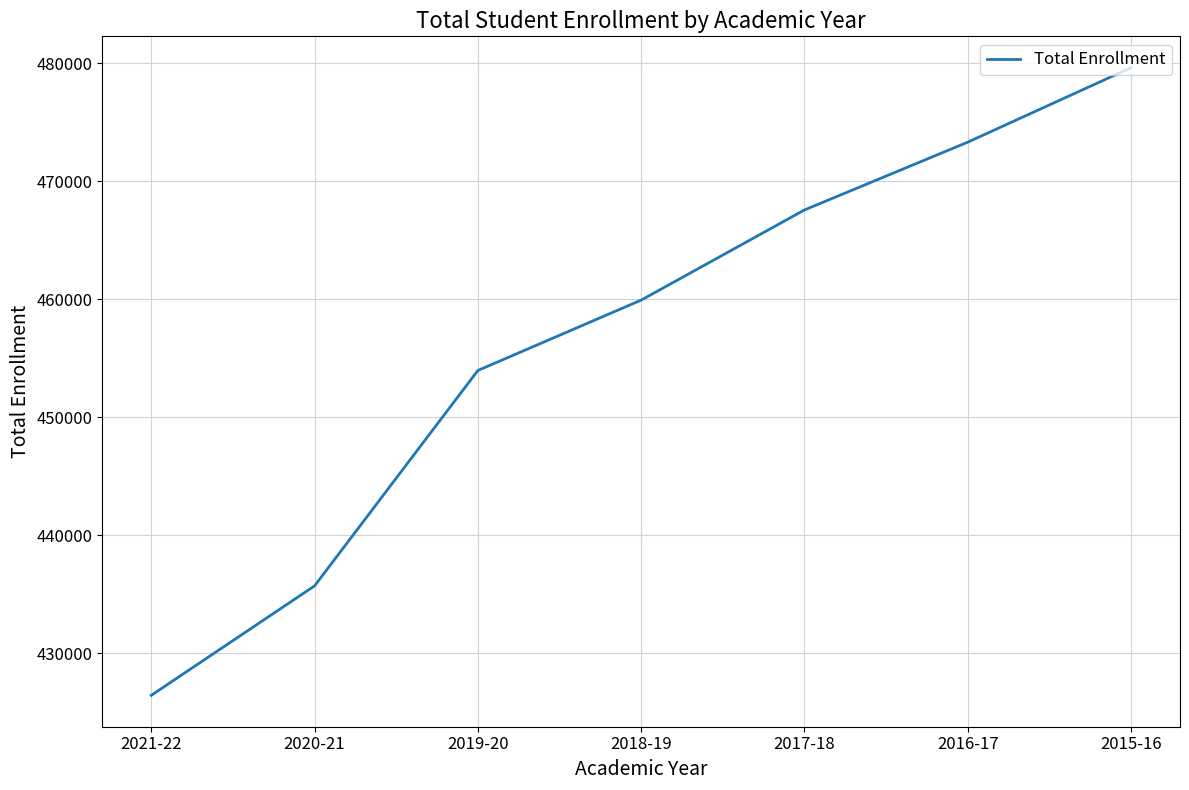

Reading left to right, list all the values displayed in this chart.

2021-22=426434	2020-21=435711	2019-20=453967	2018-19=459930	2017-18=467571	2016-17=473317	2015-16=479628